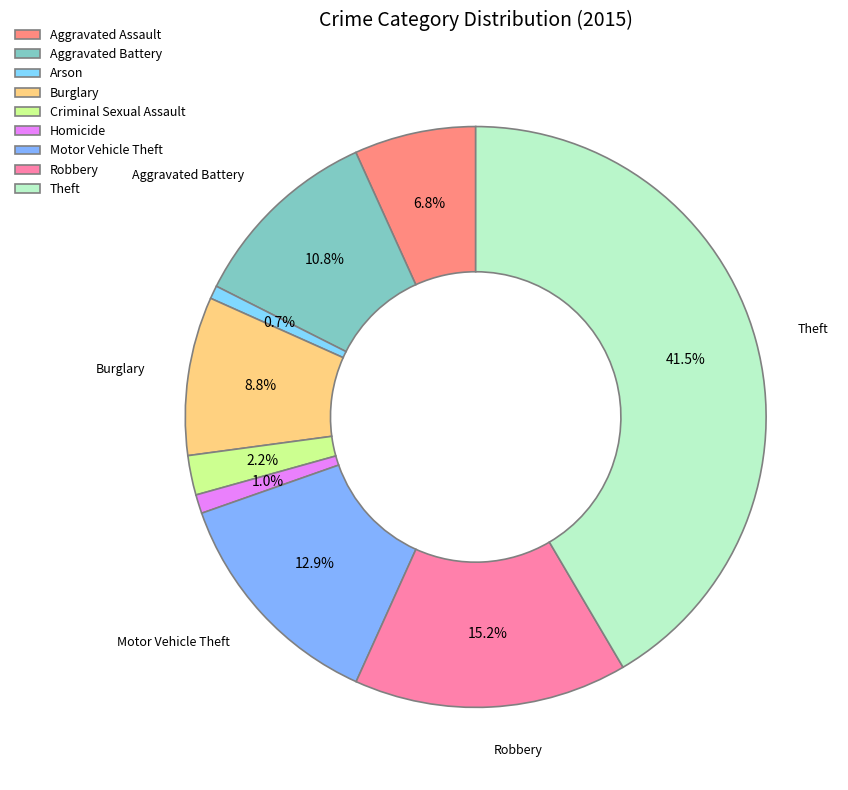

Does Burglary represent more than half of the total?

No